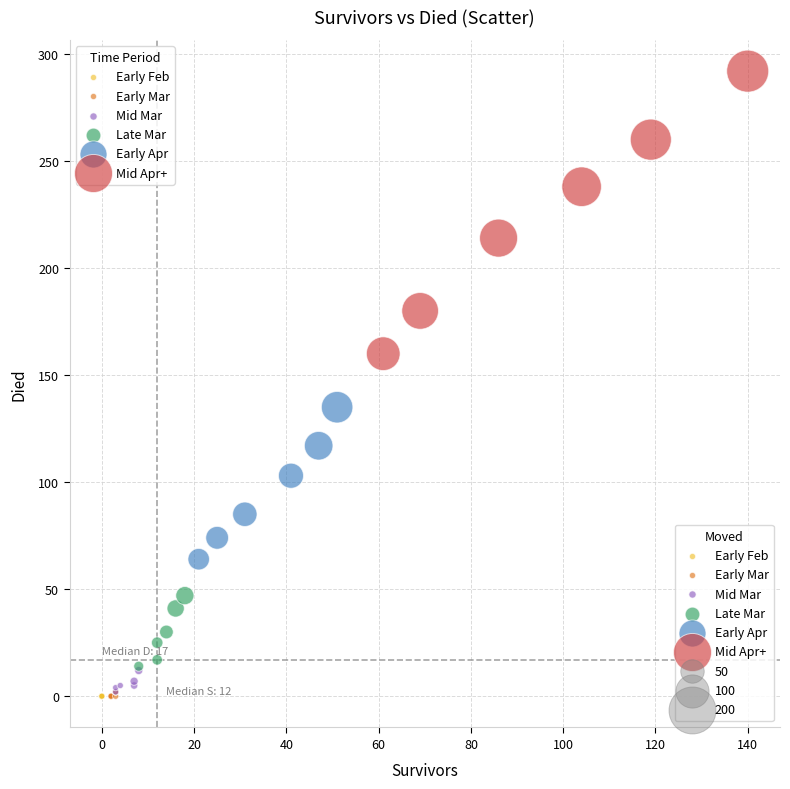

Which series contains the highest Y value?

Mid Apr+